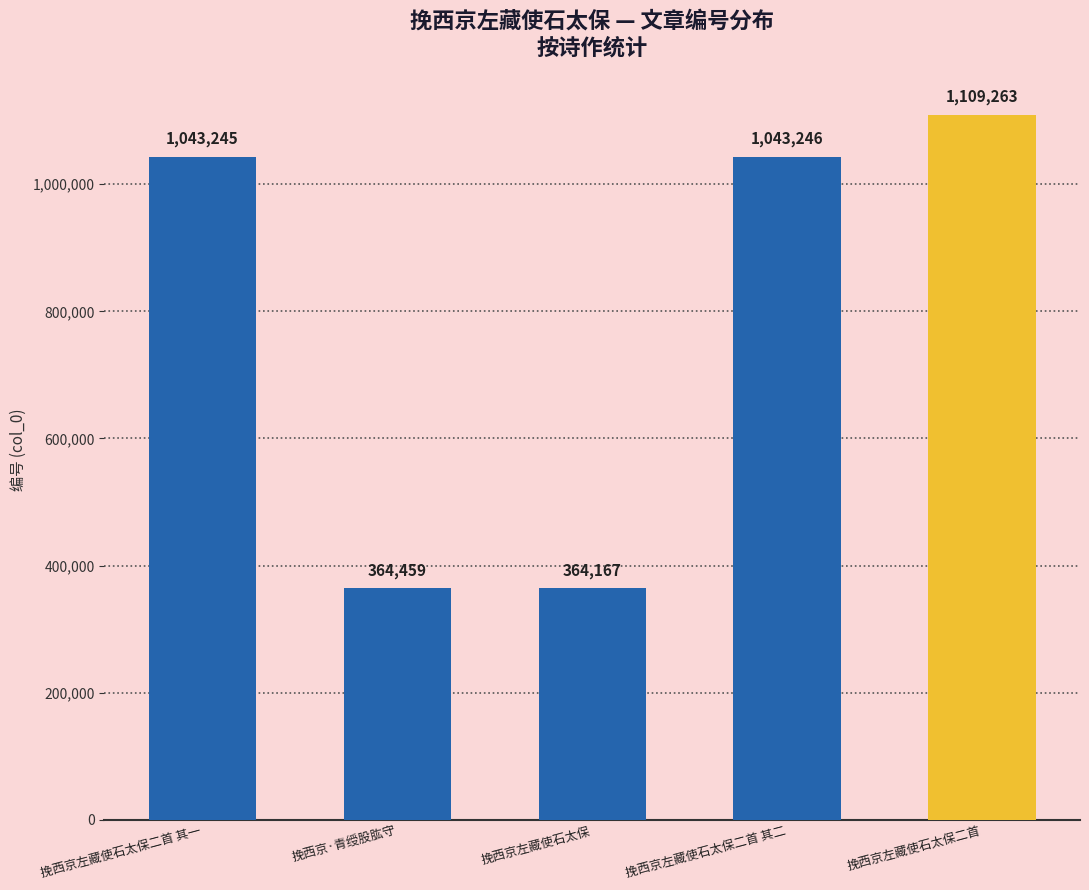

Does the chart contain any negative values?

No